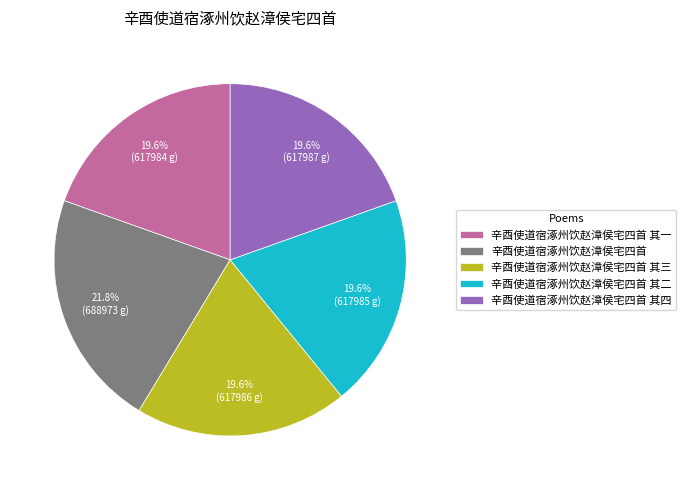

The 辛酉使道宿涿州饮赵漳侯宅四首 slice represents 9% of the pie. True or false?

False